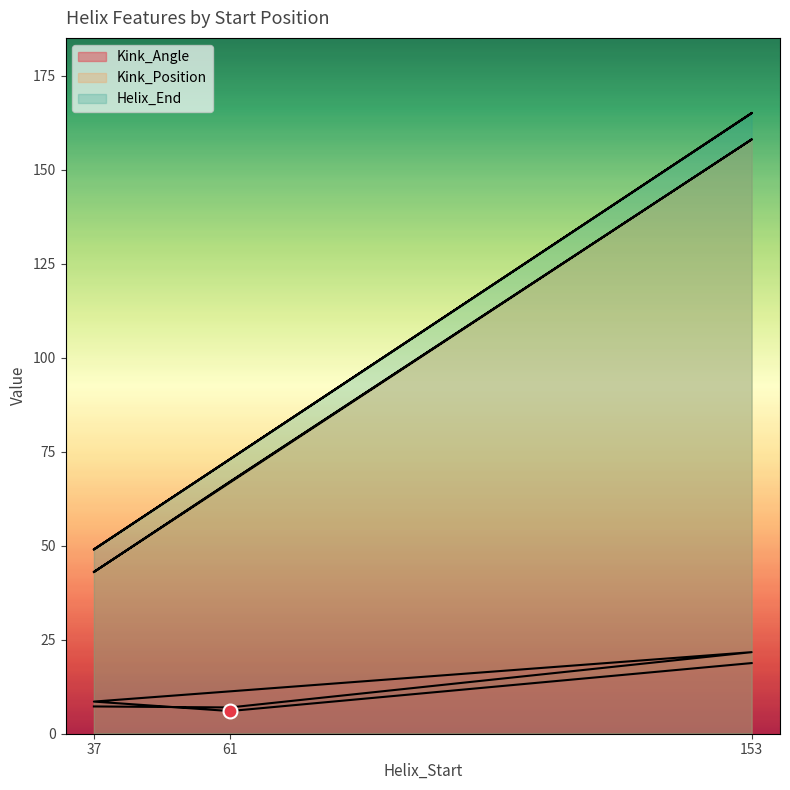

Where does the Kink_Angle series first go above 8?

153